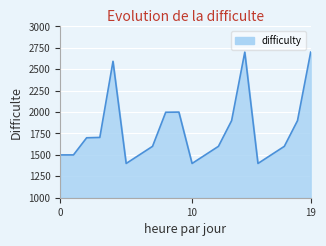

What is the minimum value shown in the chart?

1400